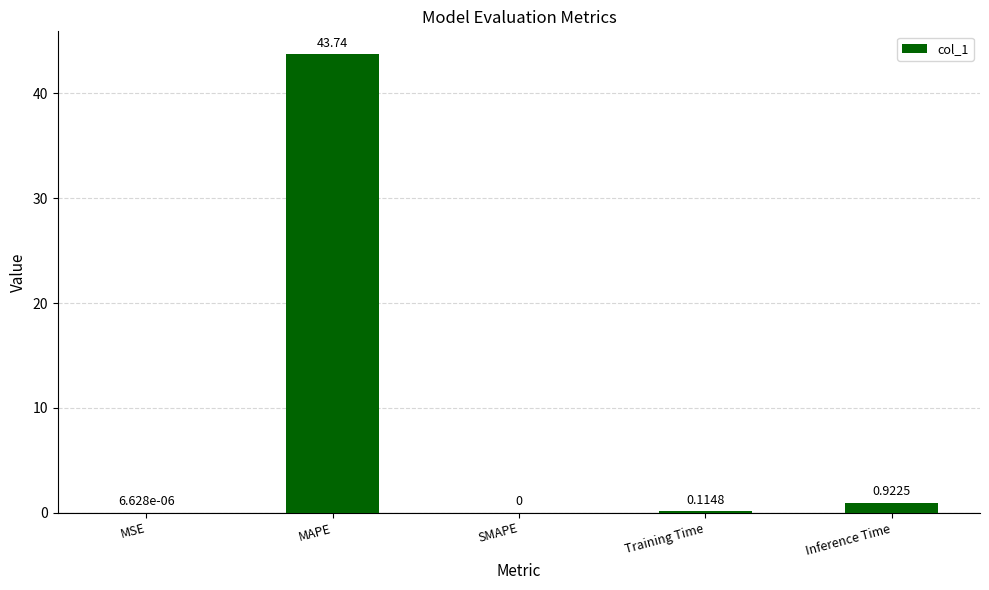

What is the sum of all values?

44.8